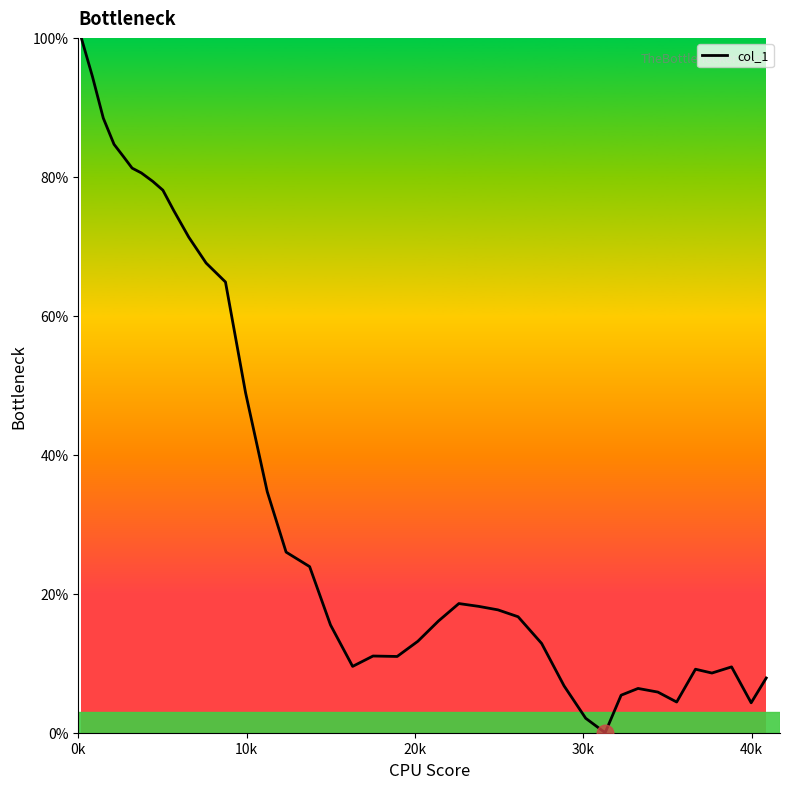

Is this an area chart (filled region under the line)?

No